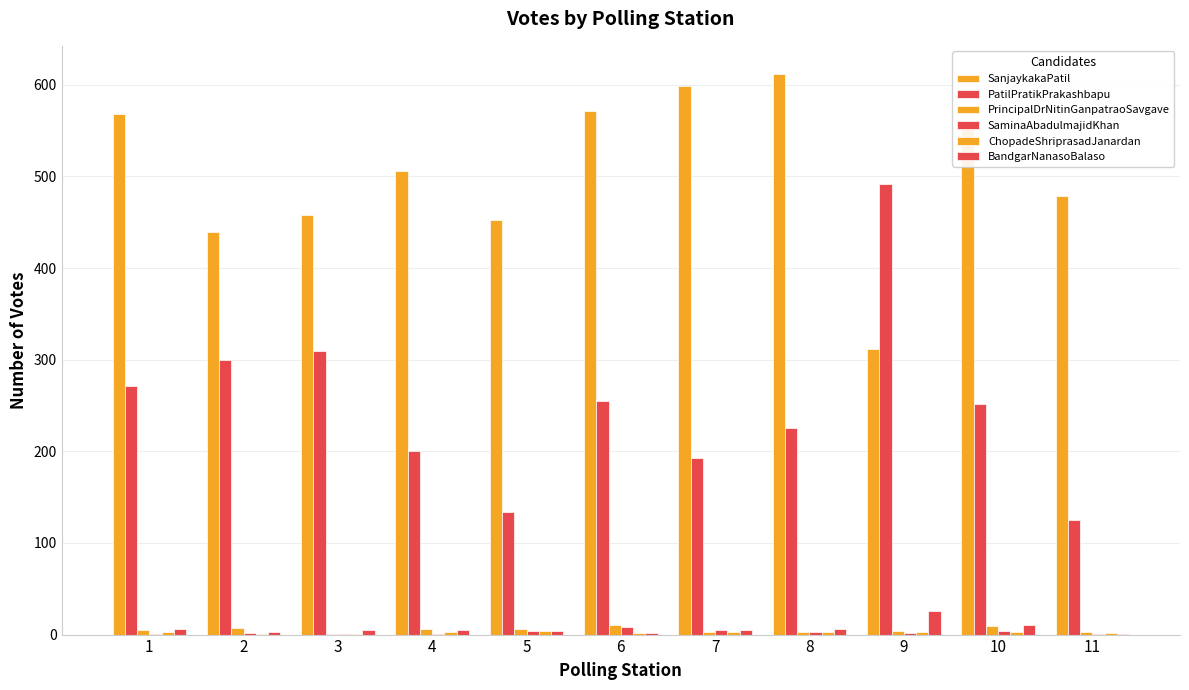

The PatilPratikPrakashbapu series shows 39 at 11. True or false?

False